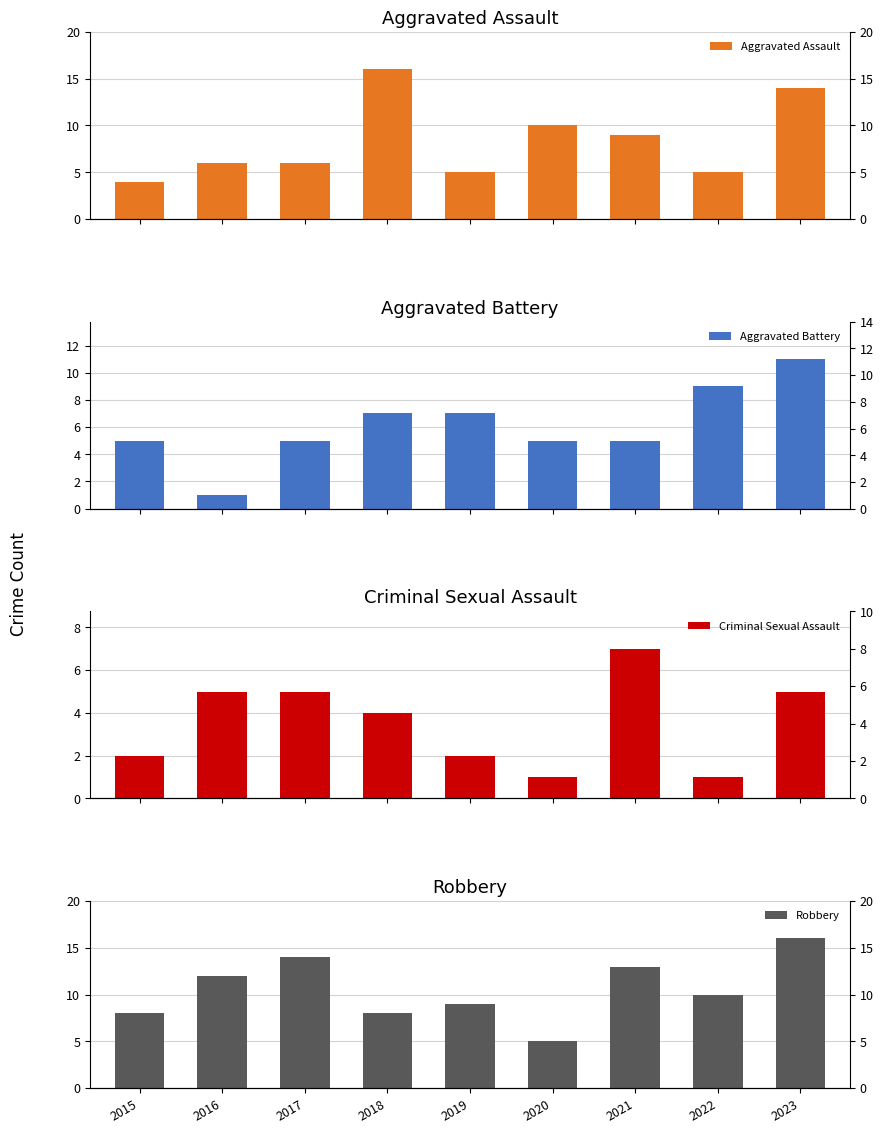

What is the value of the Aggravated Assault bar at the 8th from the left?

5